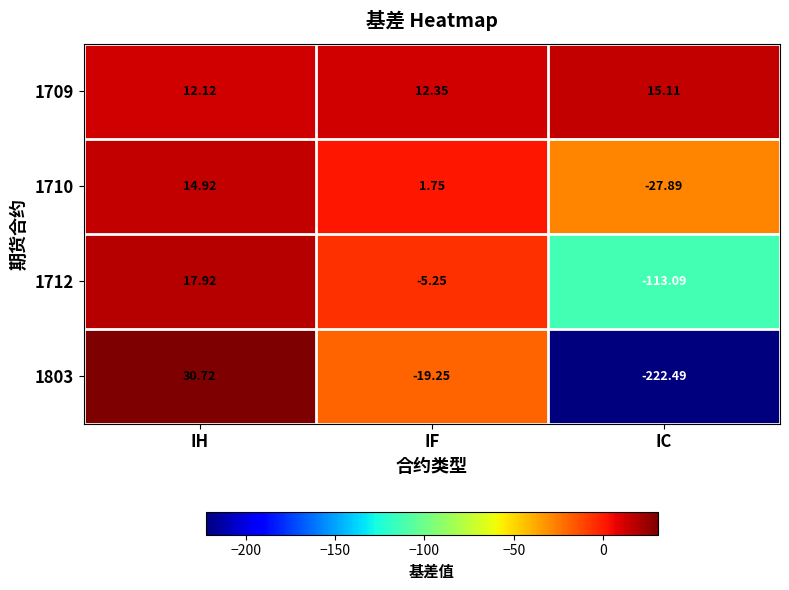

At which category is the sum across all series the highest?

IH